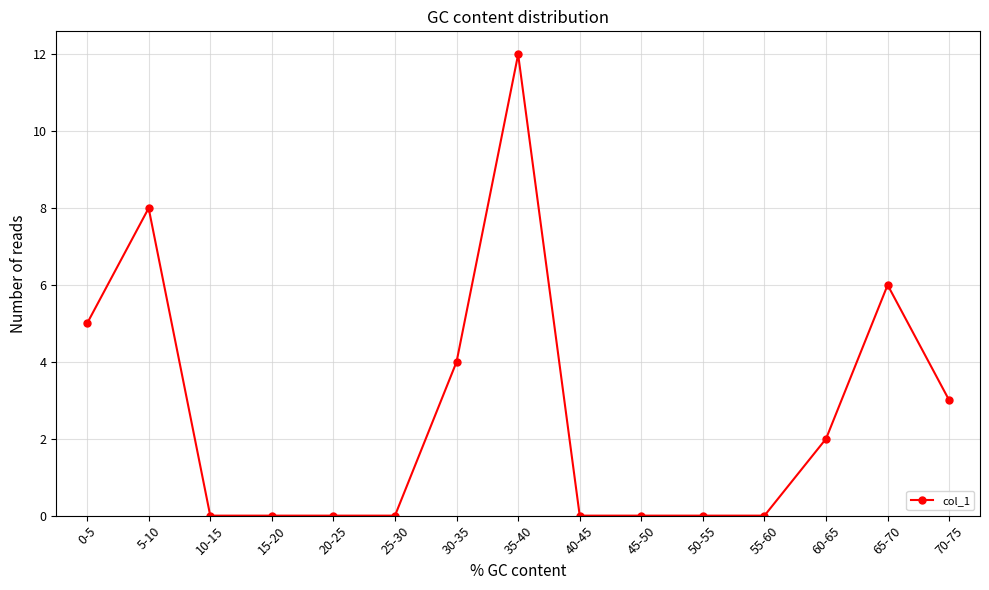

True or false: the data has more than 1 interior local peaks.

True